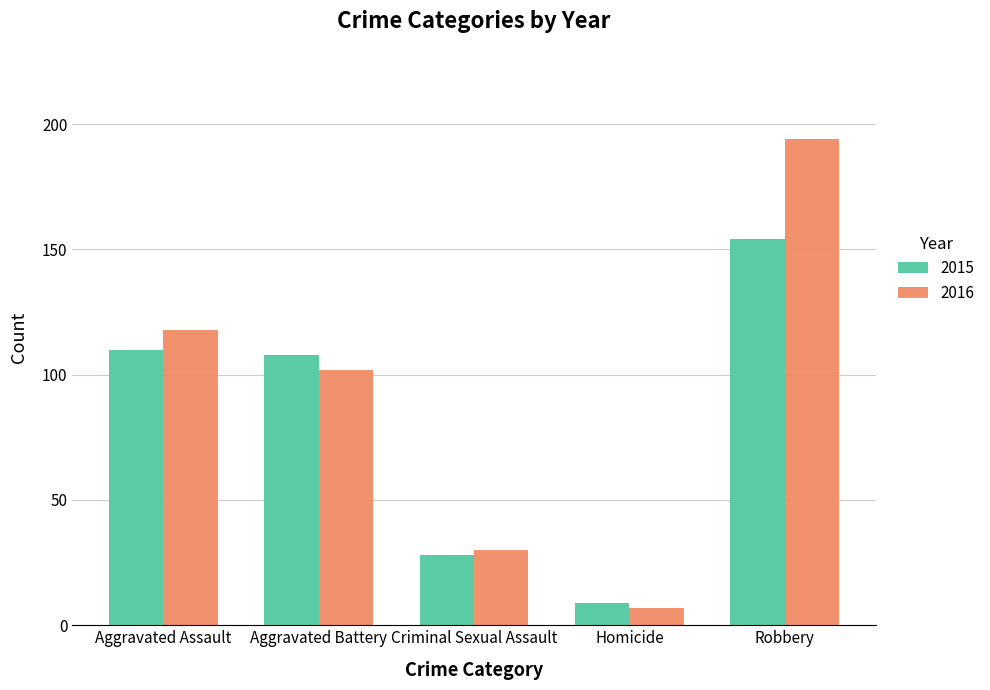

How many bars are there in total?

10